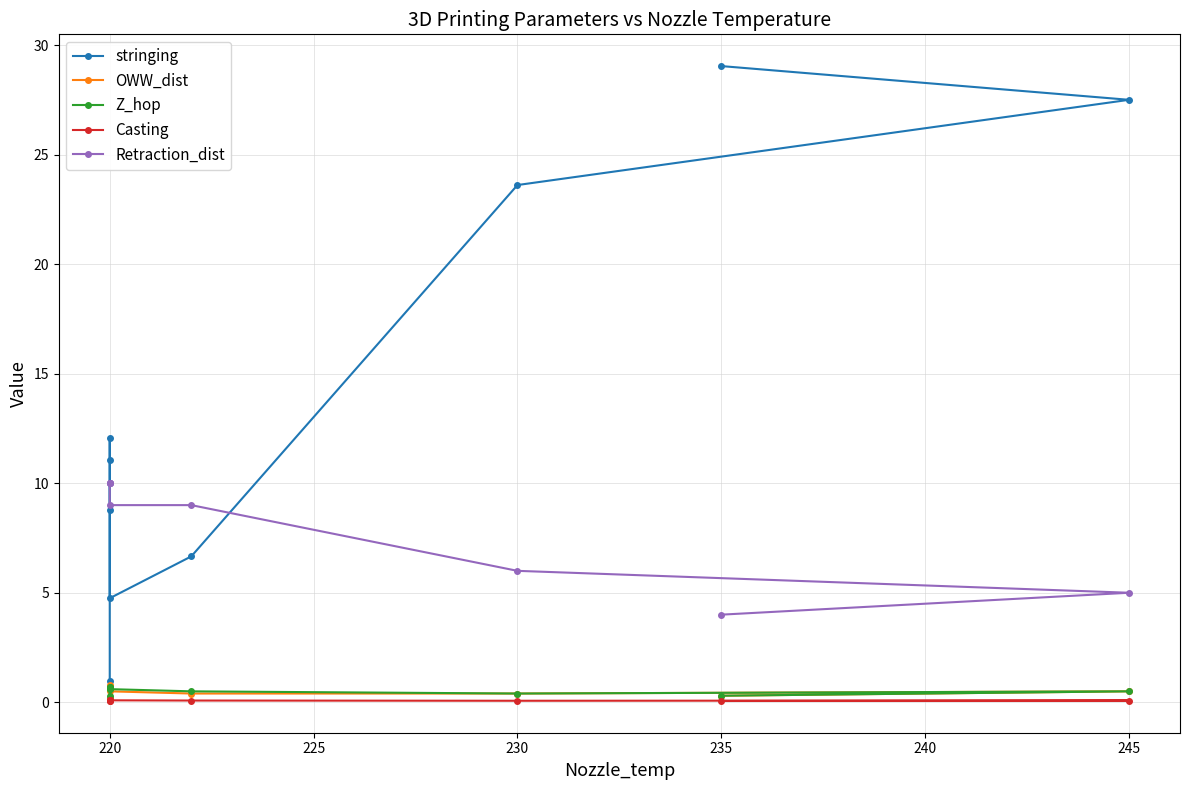

How many lines are shown in the chart?

5